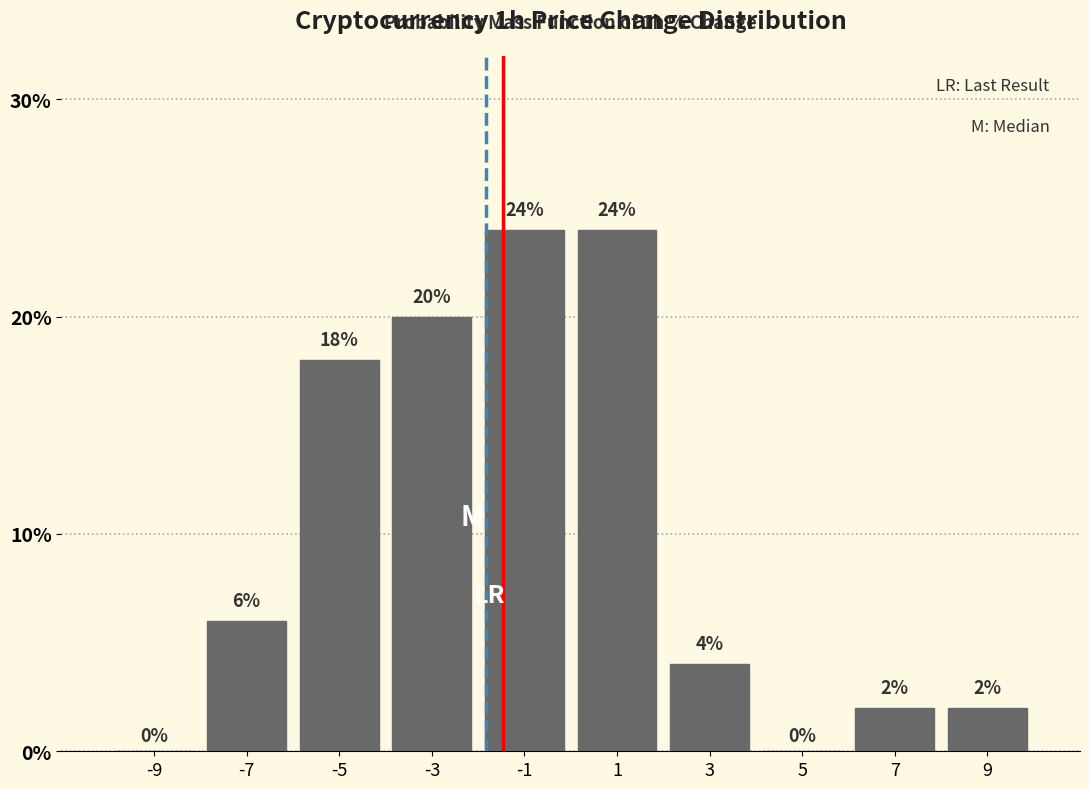

Reading left to right, list every bar in this chart as the range it spans on the x-axis followed by its height.

-10 to -8: 0
-8 to -6: 6
-6 to -4: 18
-4 to -2: 20
-2 to 0: 24
0 to 2: 24
2 to 4: 4
4 to 6: 0
6 to 8: 2
8 to 10: 2